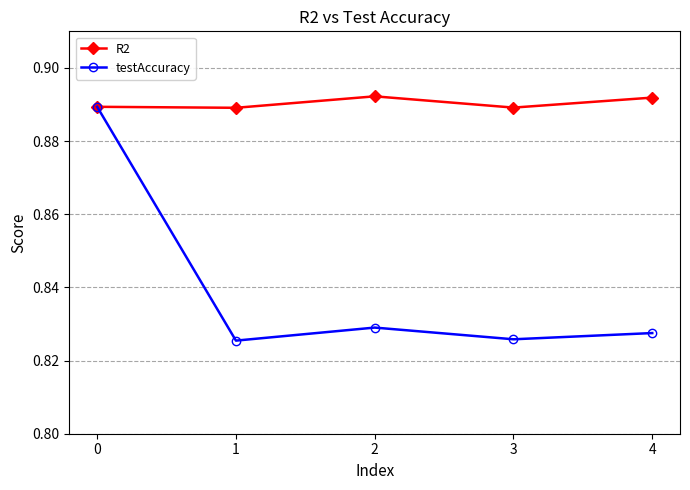

The value of testAccuracy at 3 is 1.4. True or false?

False